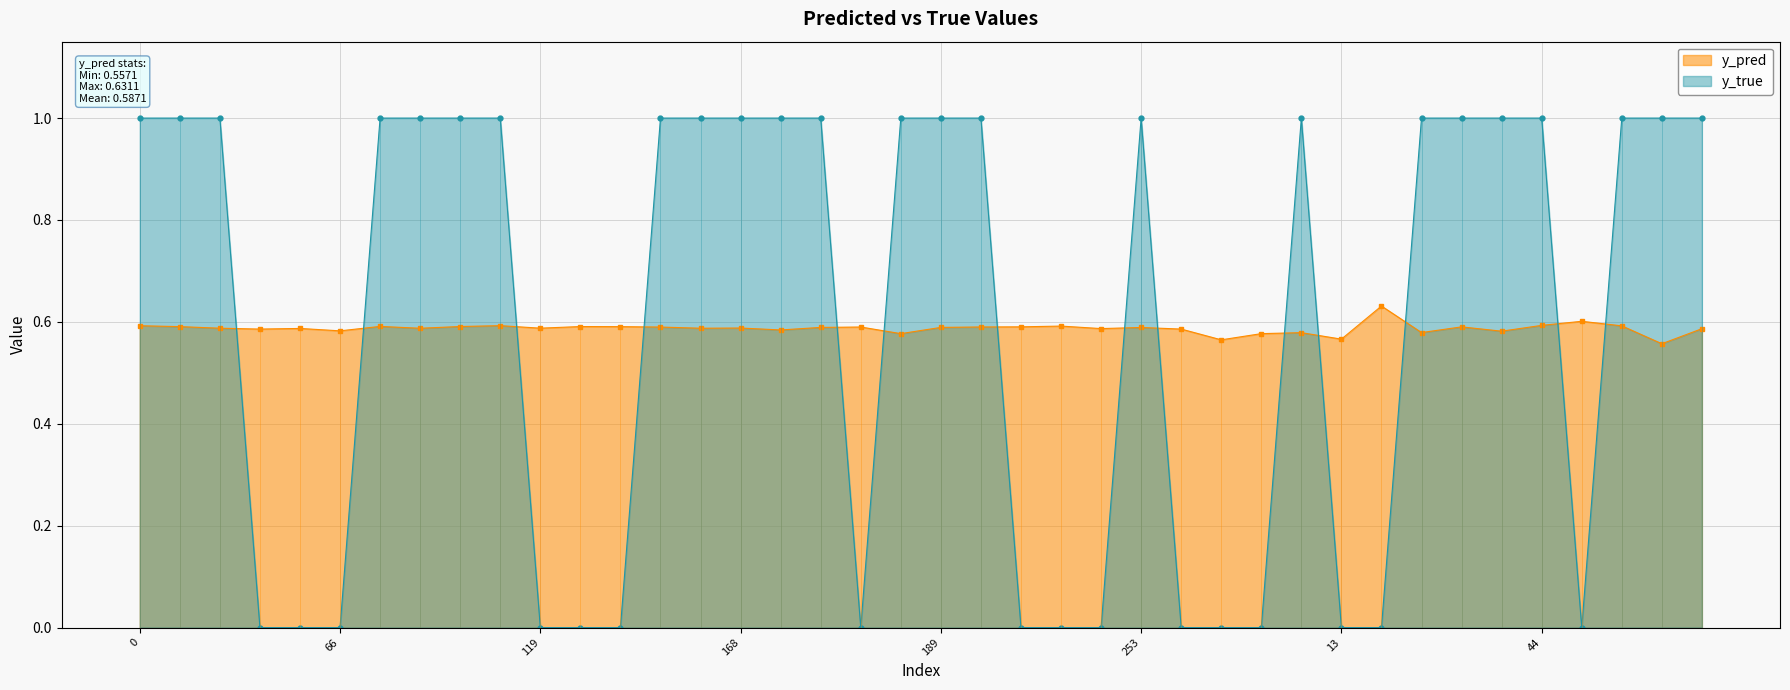

True or false: y_true has a value of 1.0 at 64.

True